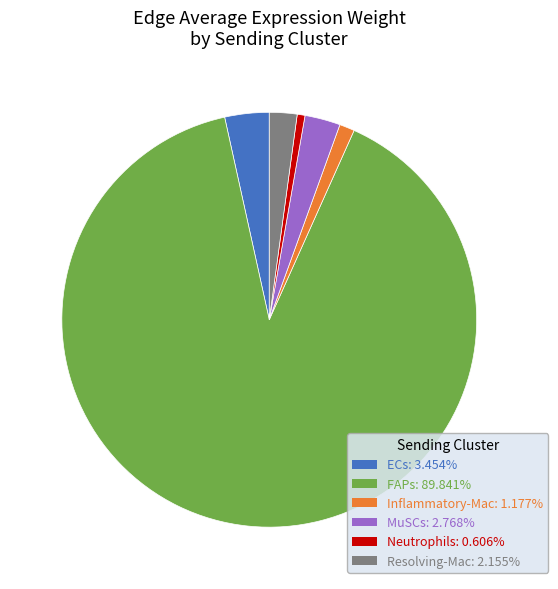

Is the sum of Resolving-Mac and ECs greater than half?

No